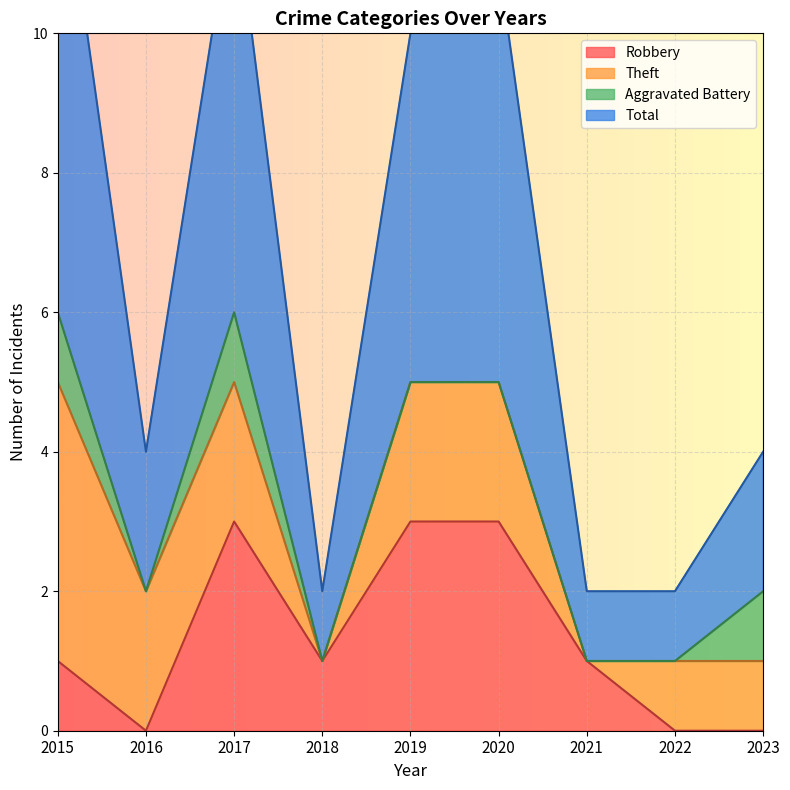

Is it true that Robbery equals 1 at 2020?

False